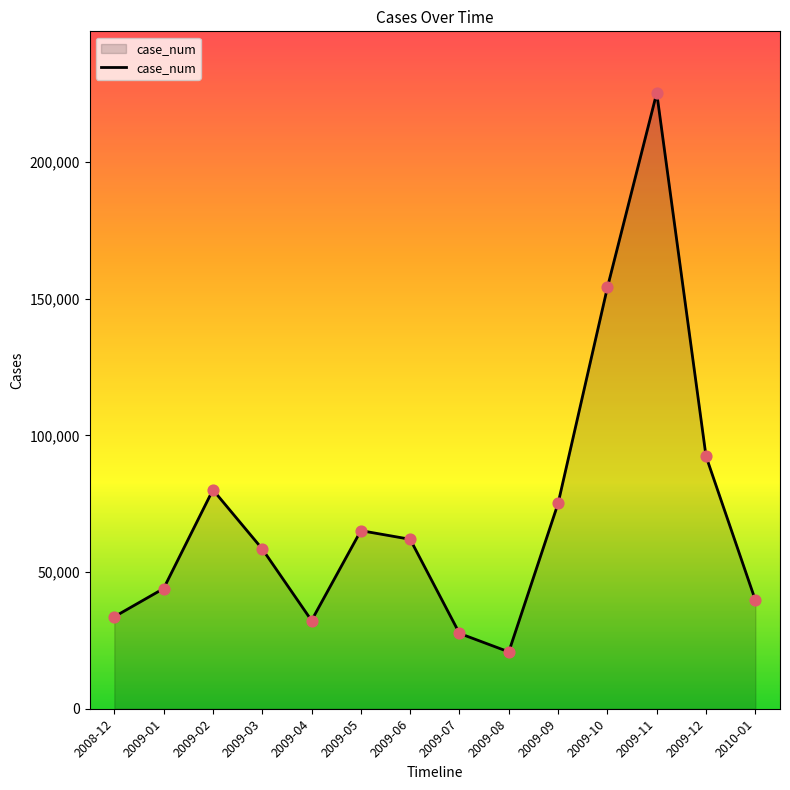

What is the change in value from 2009-01 to 2009-12?

+48395